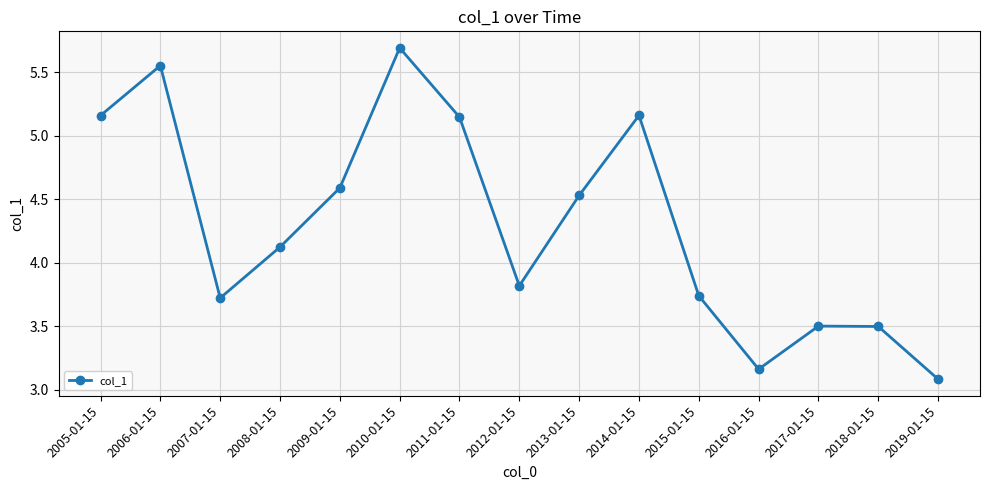

Where does the data first go above 4?

2005-01-15